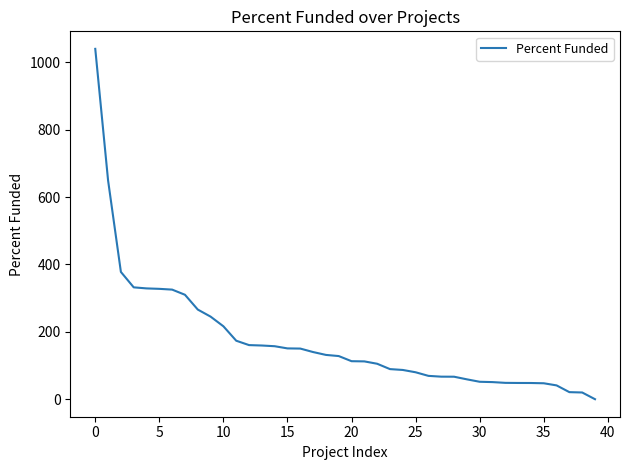

Does the chart have visible grid lines?

No